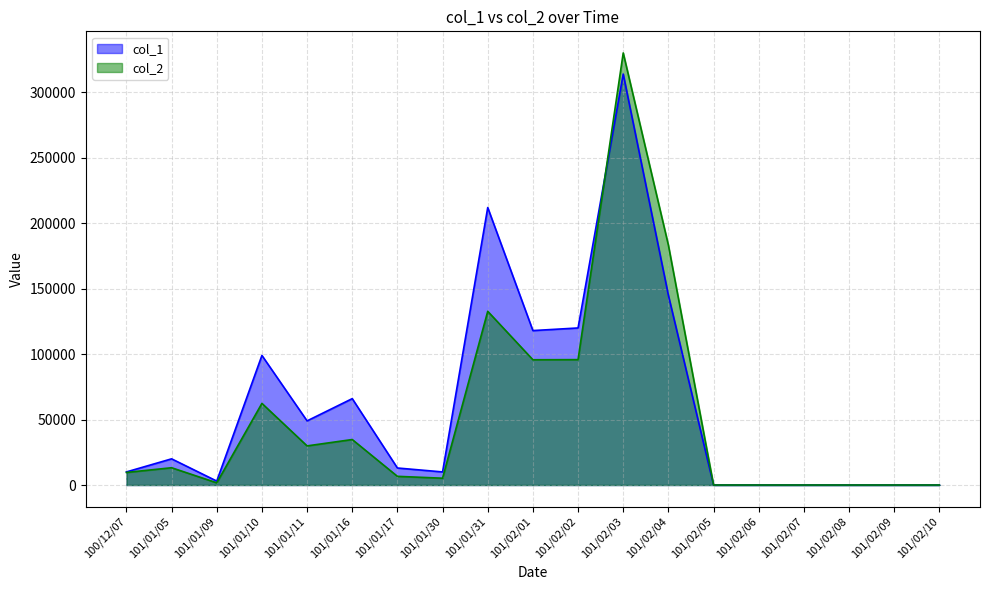

What is the sum of the col_2 values at 101/02/08 and 101/02/04?

183300